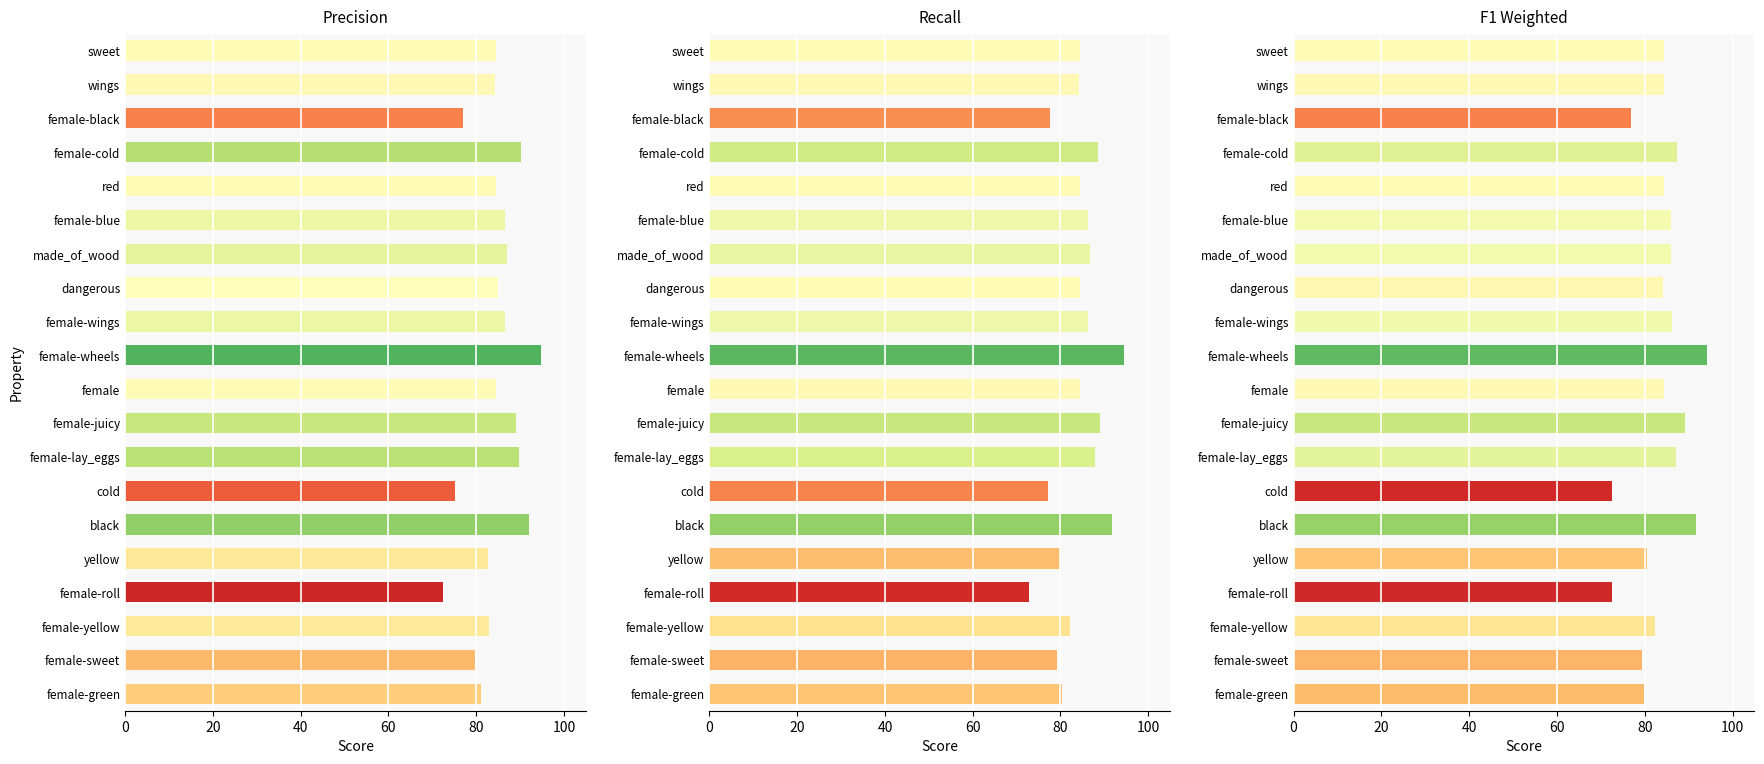

Reading left to right, what are all the values shown in this chart?

p: 84.4	84.3	77.0	90.1	84.4	86.6	87.0	84.9	86.6	94.8	84.4	89.1	89.8	75.2	91.9	82.8	72.4	83.0	79.7	81.0
r: 84.5	84.3	77.6	88.6	84.5	86.4	86.7	84.4	86.3	94.4	84.4	89.1	87.9	77.1	91.8	80.0	72.7	82.2	79.3	80.3
f1_weighted: 84.4	84.3	77.0	87.3	84.4	85.9	86.0	84.3	86.1	94.2	84.4	89.1	87.2	72.6	91.7	80.4	72.5	82.4	79.4	79.8